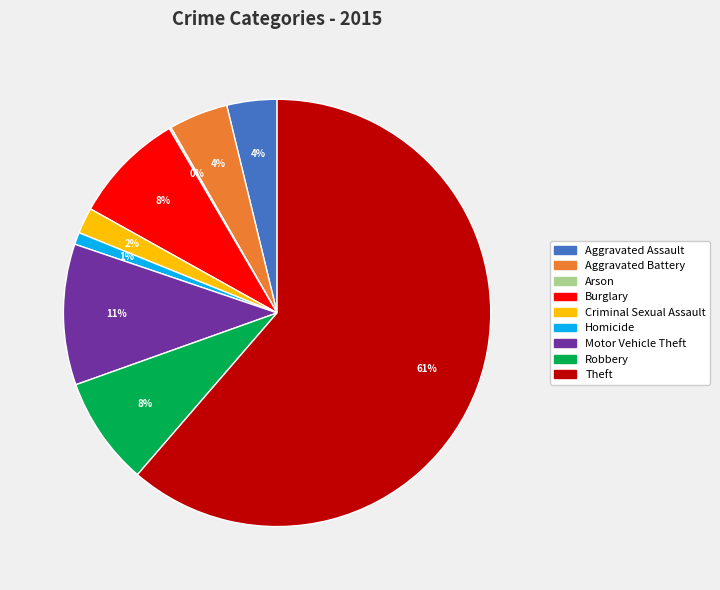

Does any single category account for the majority?

Yes